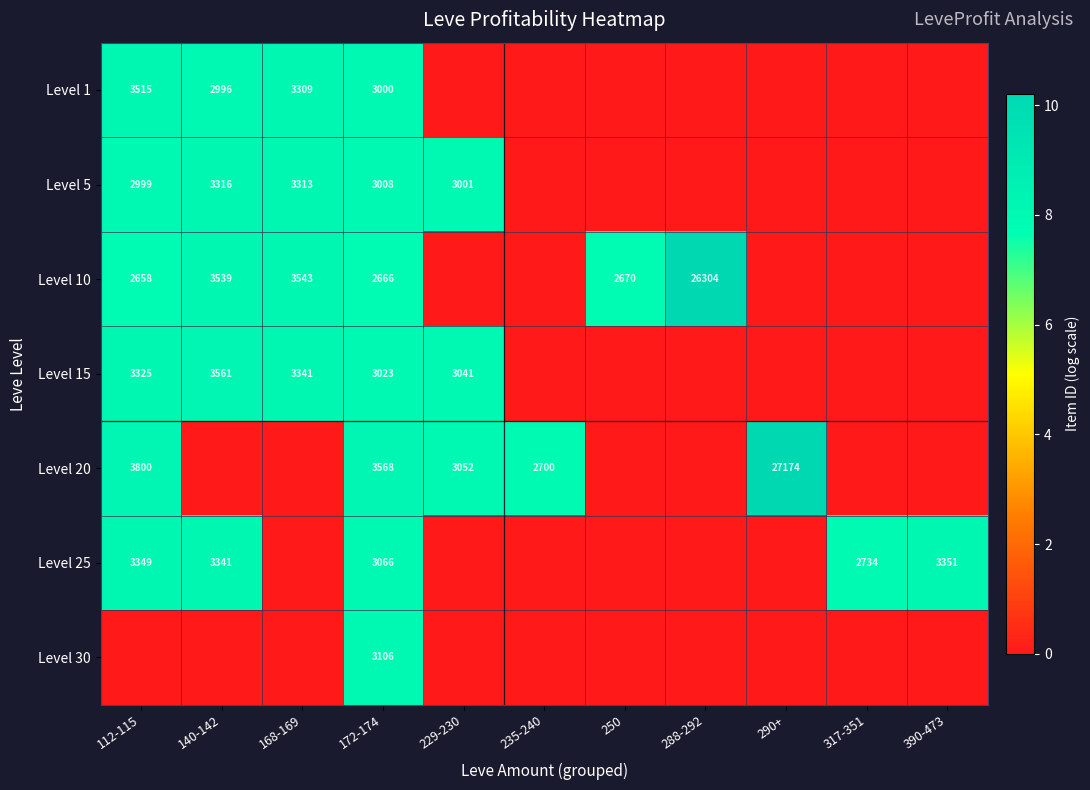

Which category has the lowest value across all series?

229-230